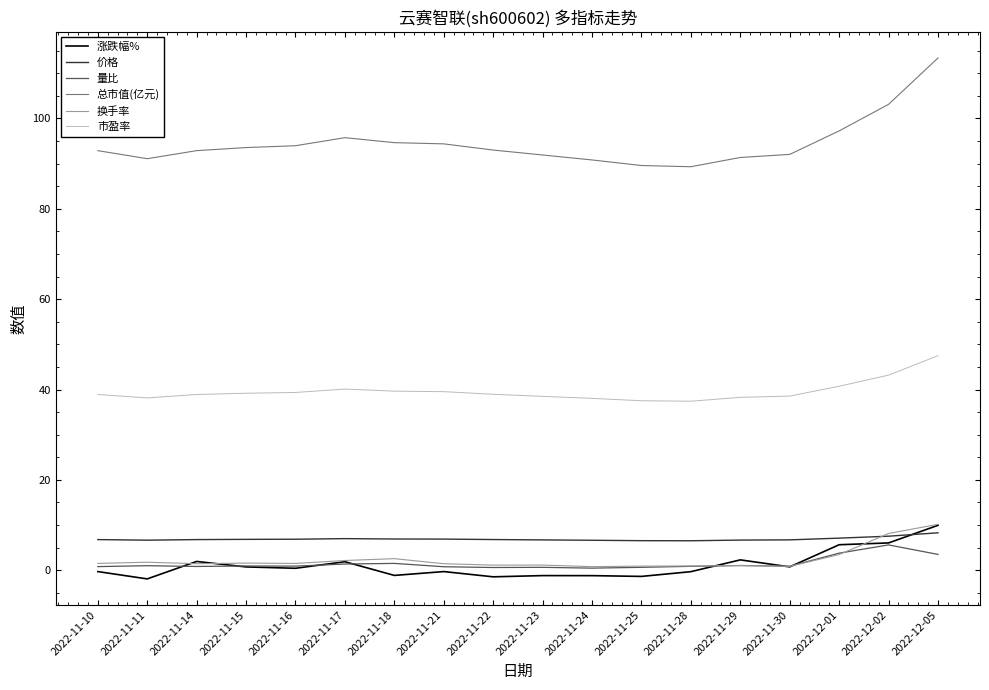

How many lines are shown in the chart?

6